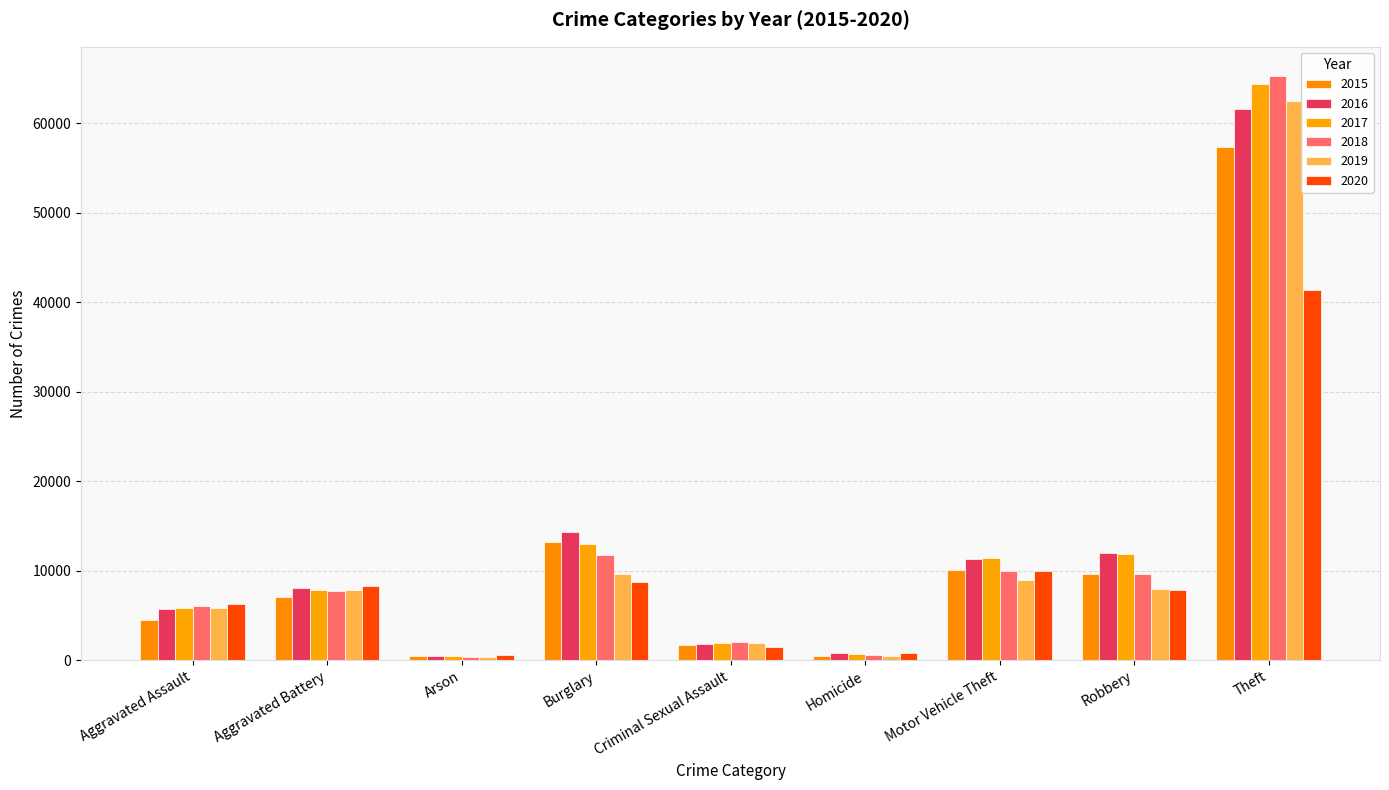

List the series in order of their peak value, highest first.

2018, 2017, 2019, 2016, 2015, 2020